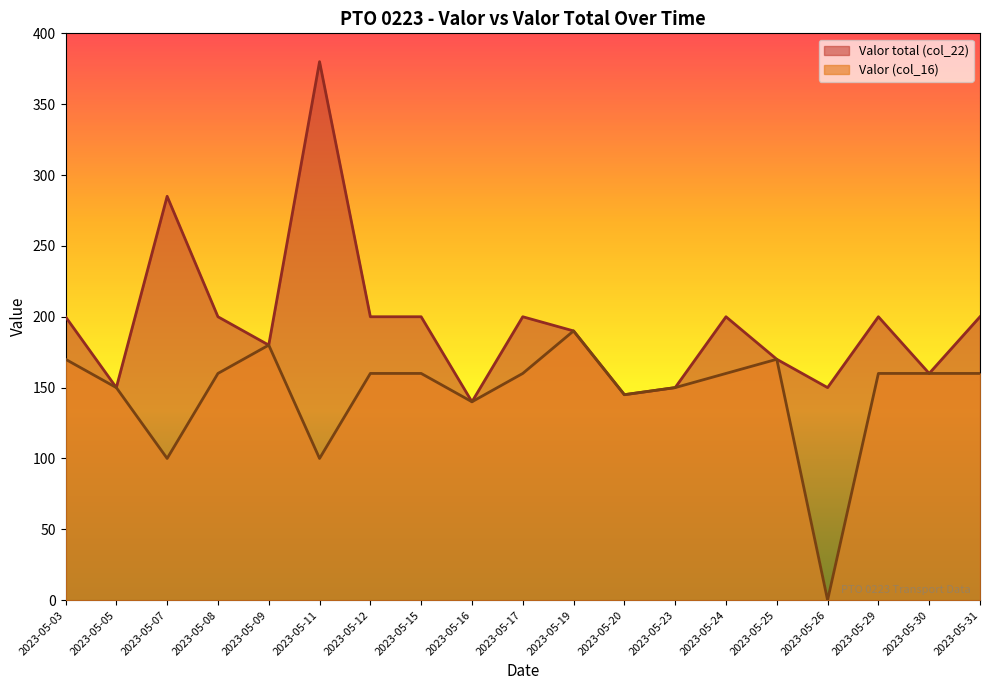

The Valor total (col_22) series shows 42 at 2023-05-25. True or false?

False